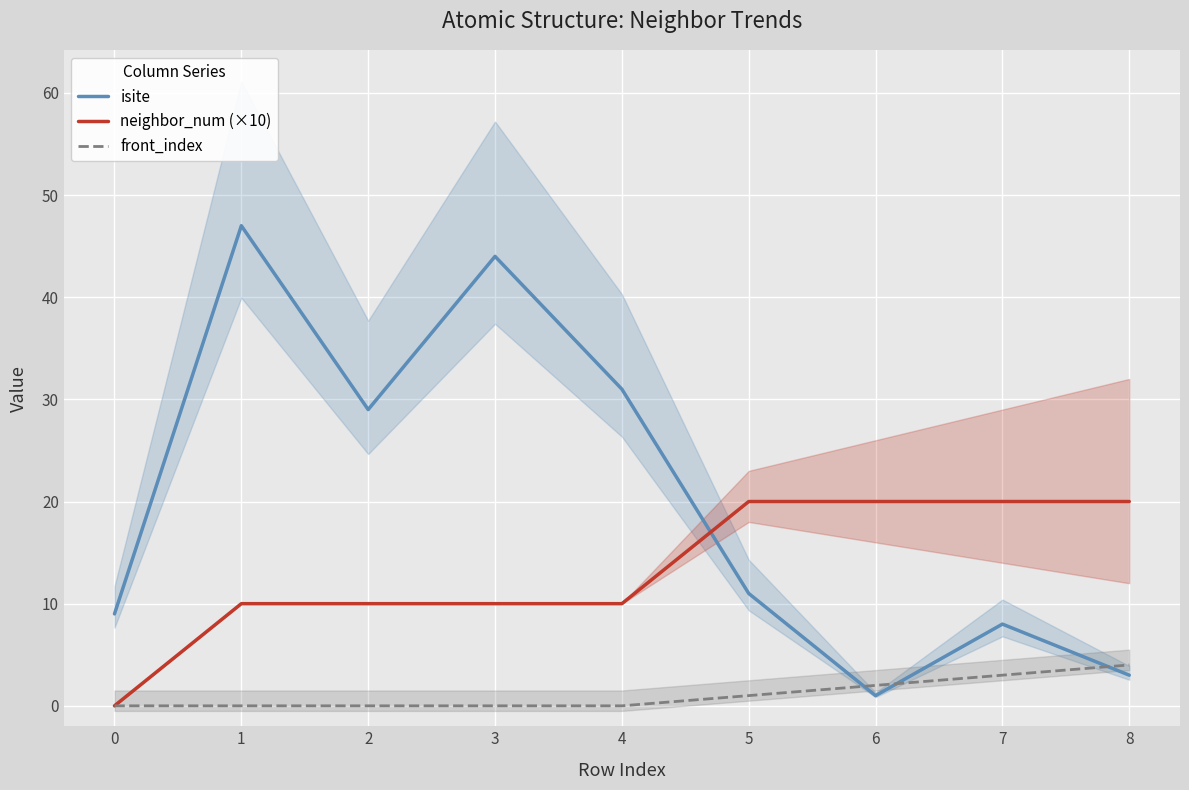

Which has a higher value, 8 or 3?

3